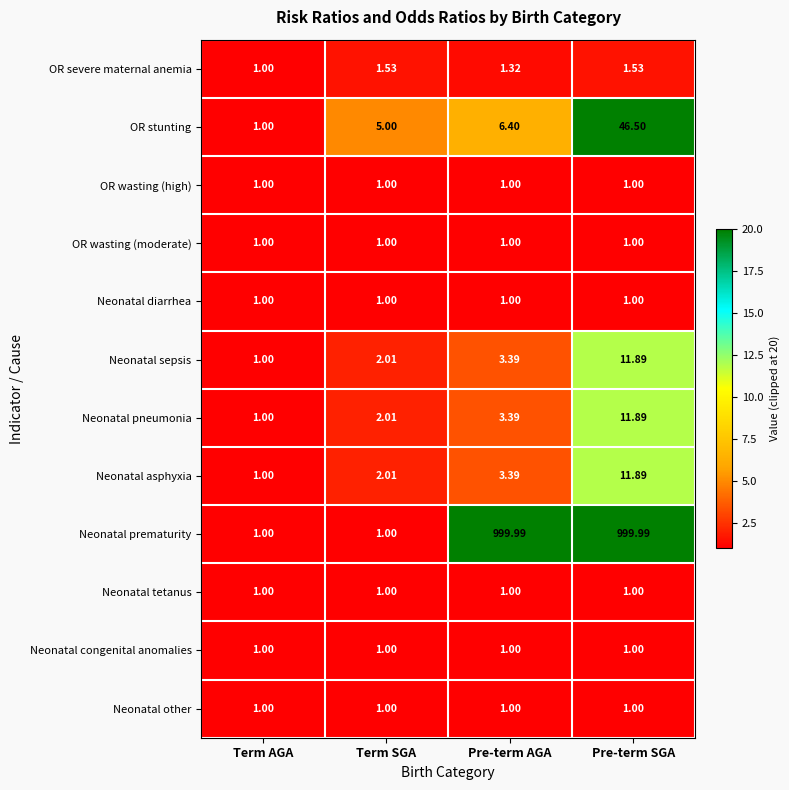

Which series has the largest total across all categories?

Neonatal prematurity